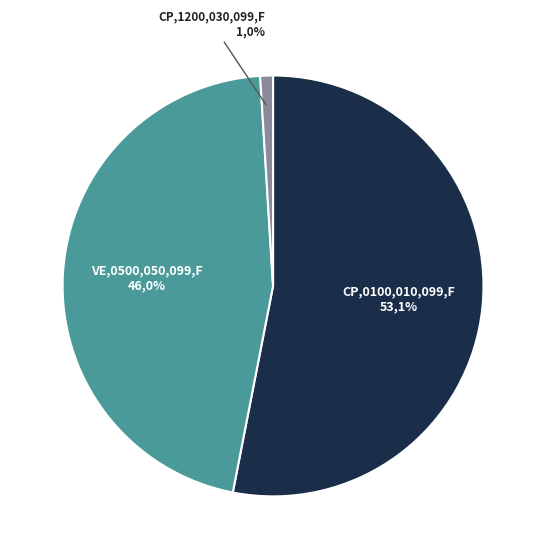

Approximately how many times larger is the value at CP.0100.010.099.F compared to VE.0500.050.099.F?

1.2